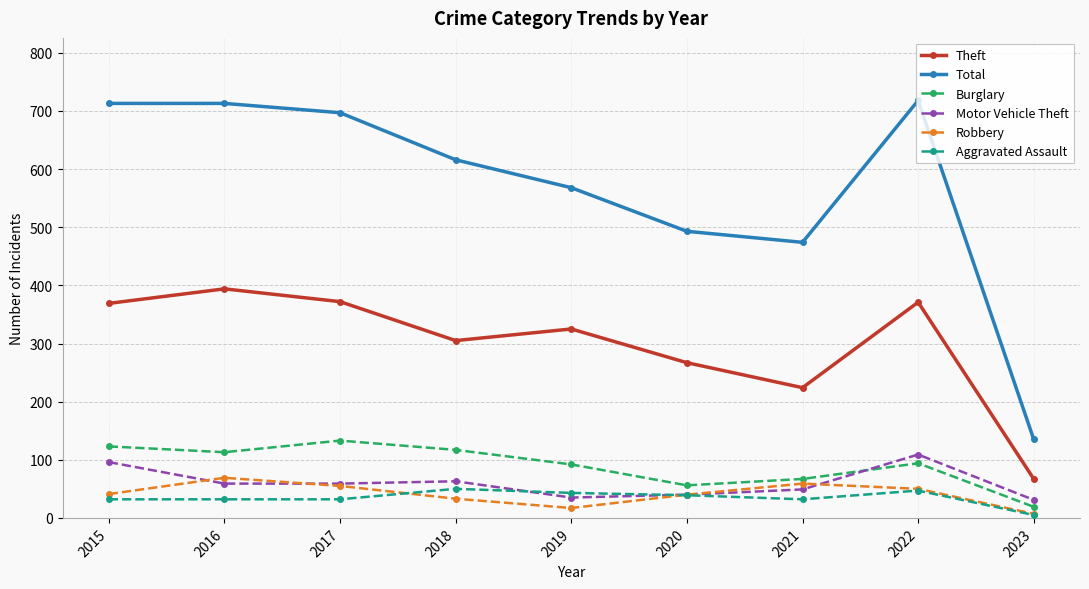

Where do Robbery and Motor Vehicle Theft first cross each other?

2015 and 2016